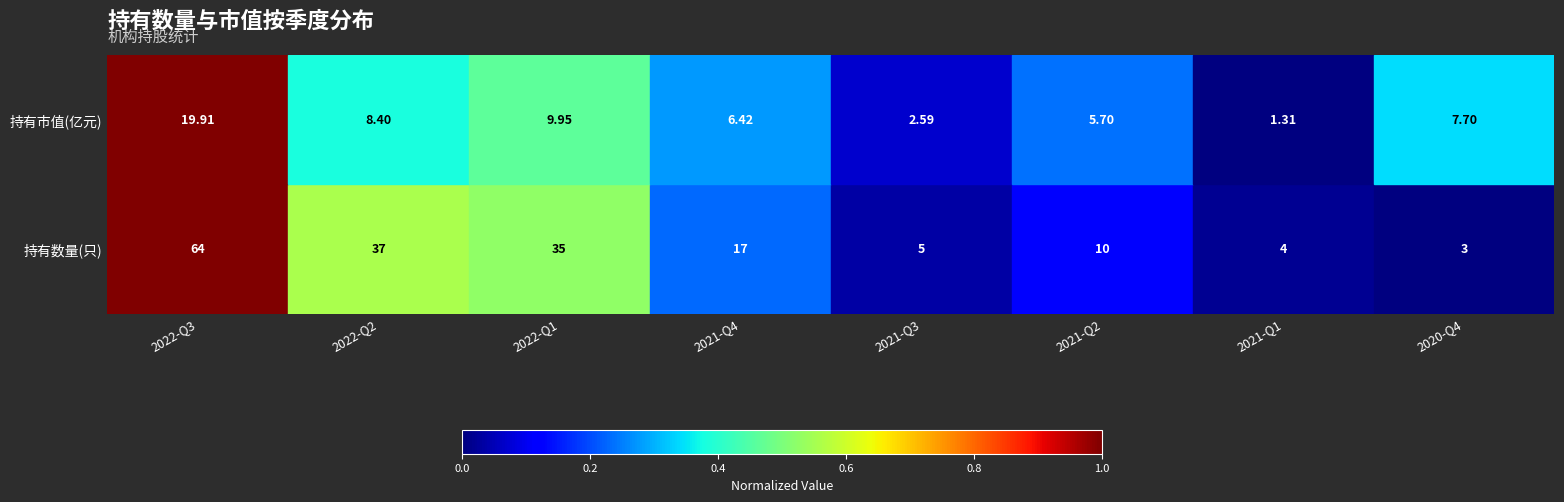

Which series has the largest total across all categories?

持有数量(只)